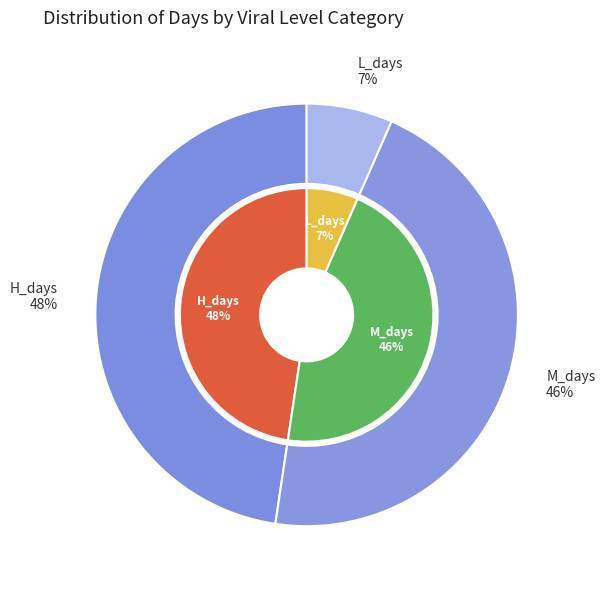

Is there any slice that represents more than half of the pie?

No